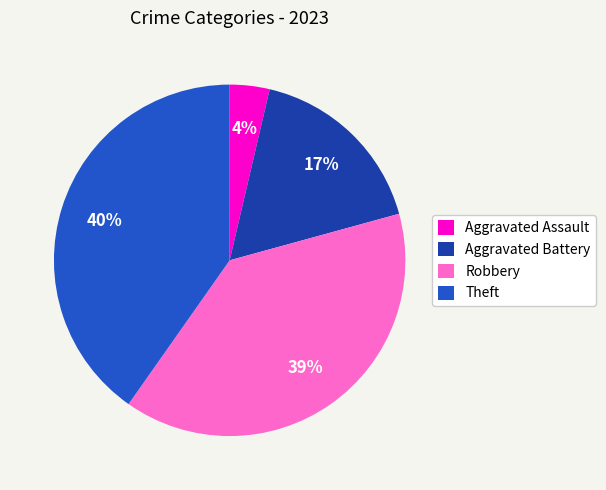

Between Aggravated Battery and Robbery, which is larger?

Robbery